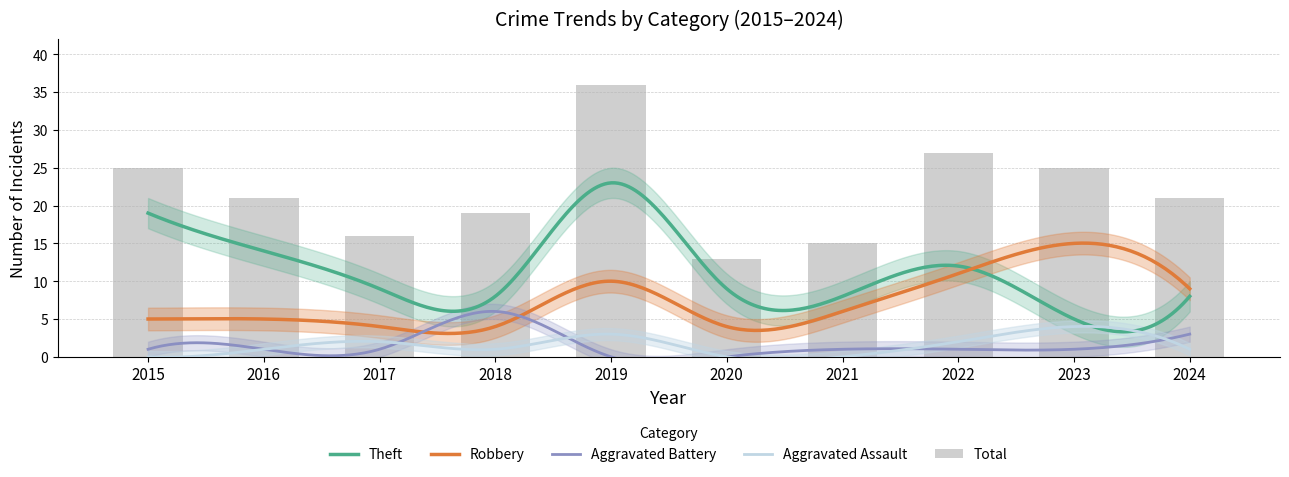

At which category does the chart reach its peak across all series?

2019